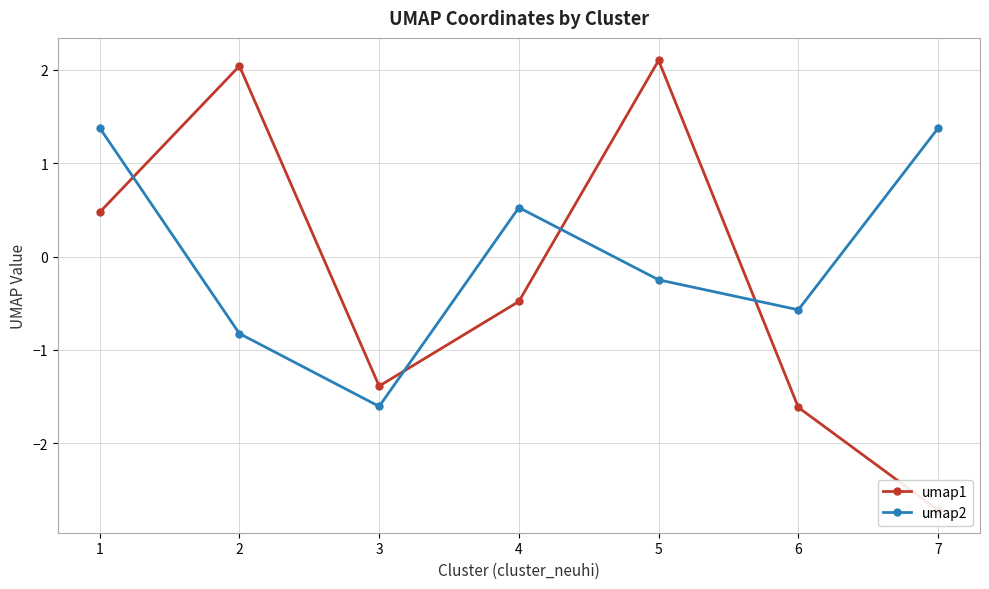

What is the total value across all series at 1?

1.9